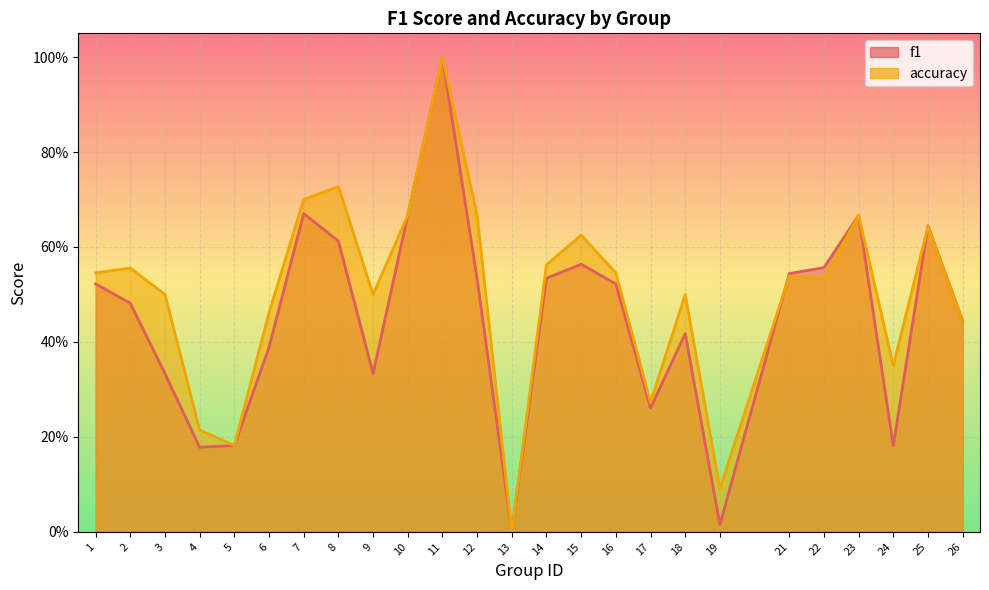

Where do accuracy and f1 first cross each other?

19 and 21